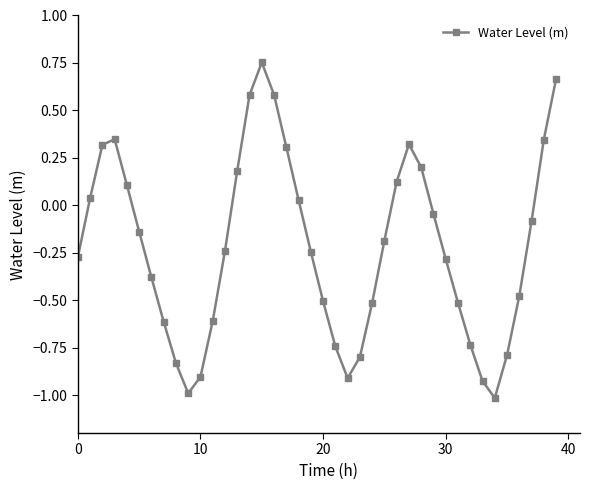

How many points are higher than both their immediate neighbors (excluding endpoints)?

3